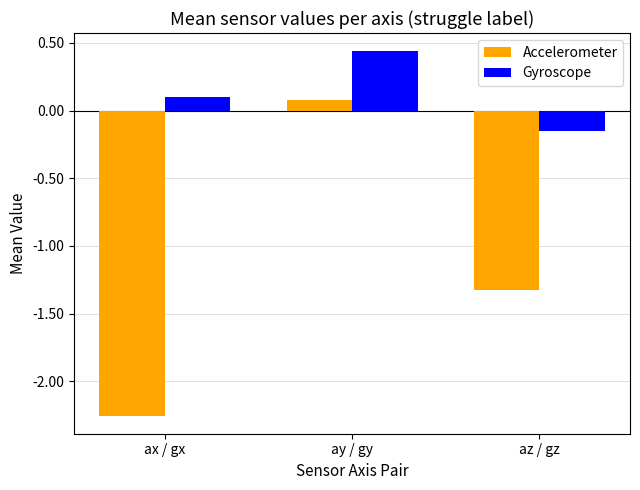

Which category has the lowest value in the Gyroscope series?

az / gz